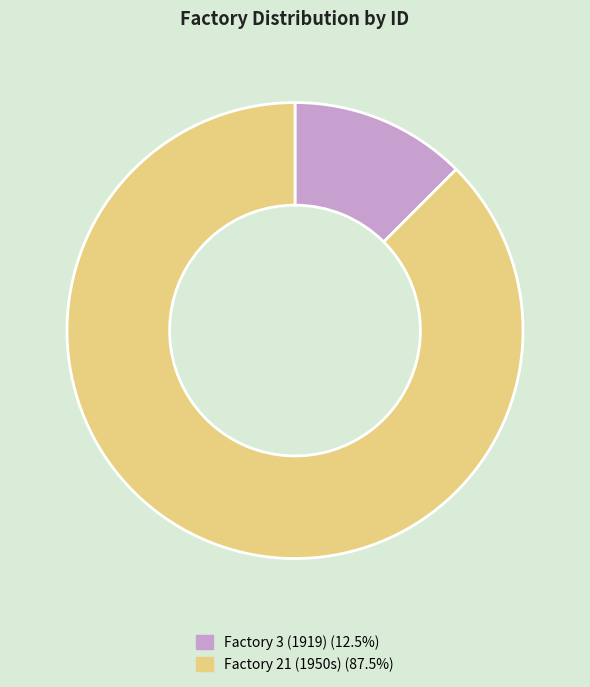

How many segments does this pie chart have?

2